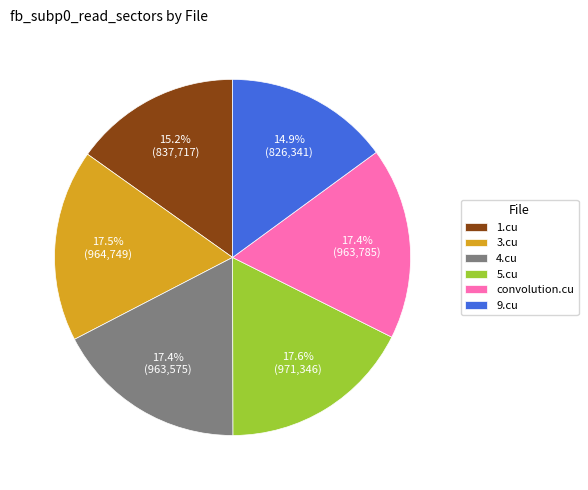

Is it true that convolution.cu is 29% of the pie?

False